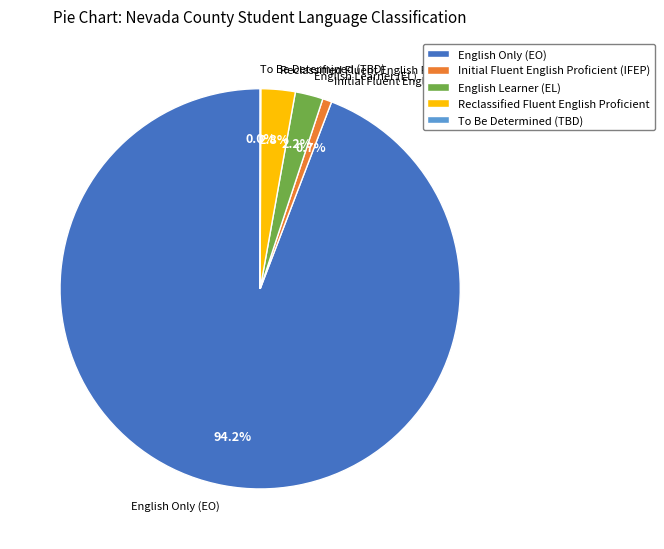

Combined, do Initial Fluent English Proficient (IFEP) and English Only (EO) account for over 50%?

Yes